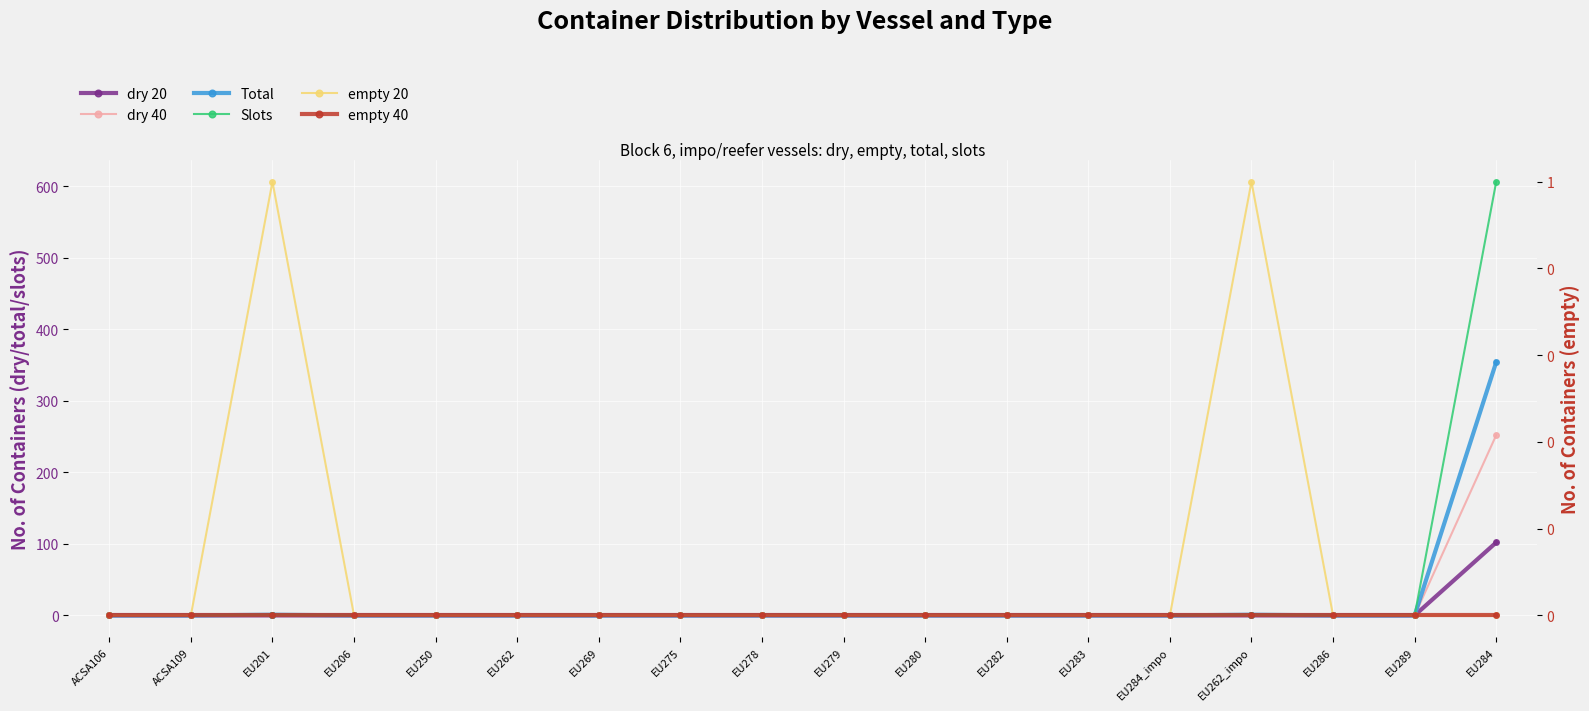

Is this an area chart (filled region under the line)?

No